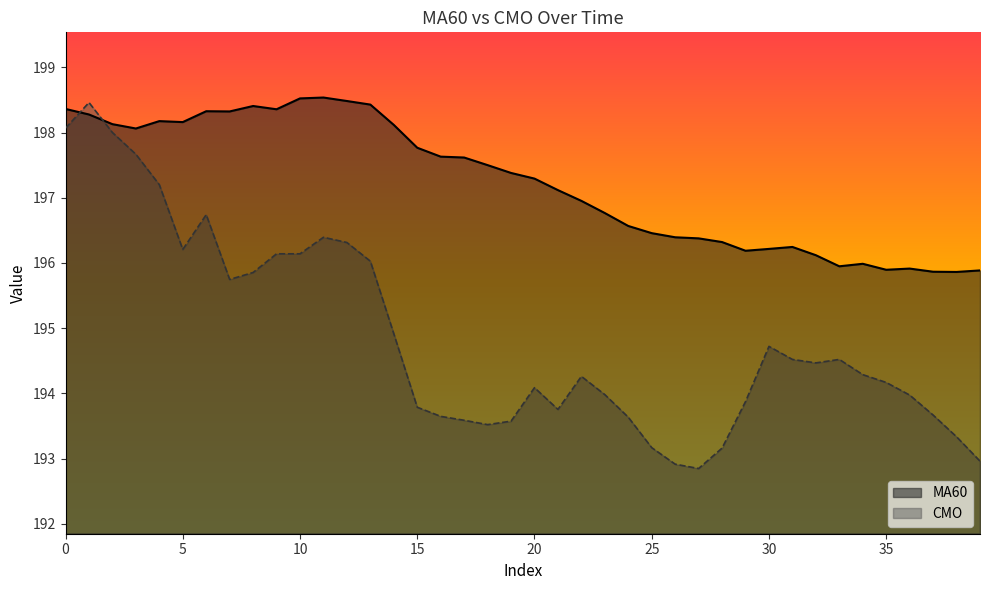

The value of CMO at 1 is 198.5. True or false?

True